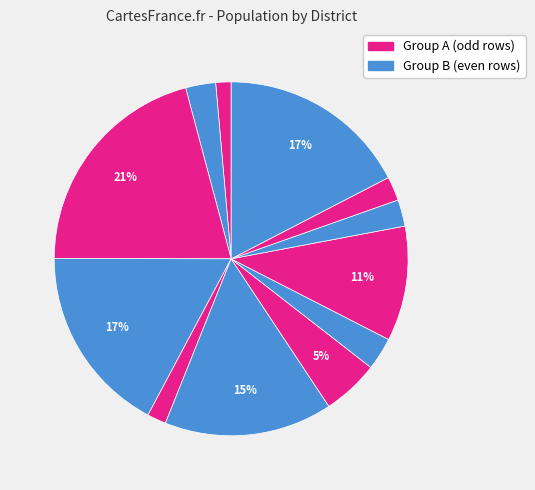

How many slices are in this pie chart?

12